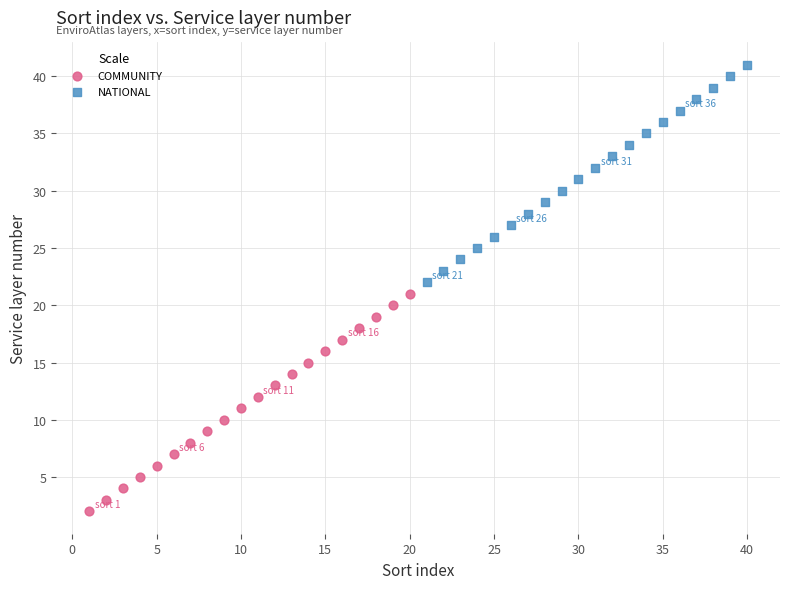

Which series reaches the maximum Y coordinate?

NATIONAL